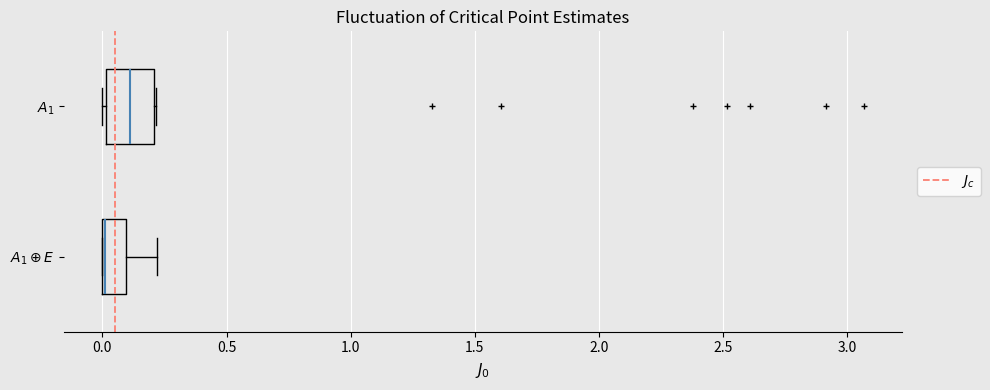

Reading bottom to top, transcribe this box plot: for each box, give where its median line is, the range the box spans, and where its two whiskers end, as read against the x-axis. The values are not printed on the chart, so give them approximately, as read against the axis.

$A_1 \oplus E$: median 0.0 (drawn on the box's left edge), box 0.0 to 0.1, whiskers 0.0 to 0.2
$A_1$: median 0.1, box 0.0 to 0.2, whiskers 0.0 (just left of the box's left edge) to 0.2